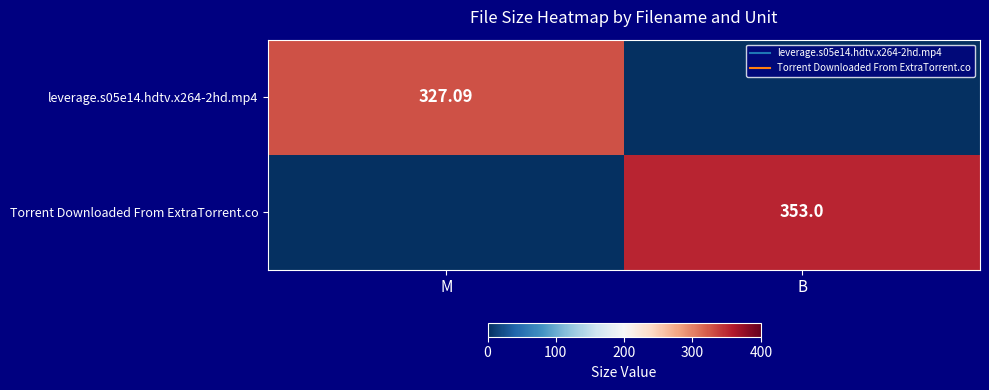

At which label does Torrent Downloaded From ExtraTorrent.co reach its peak?

B